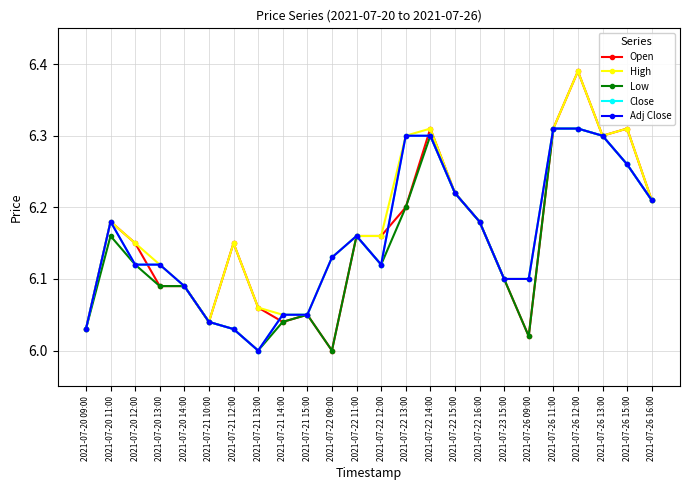

What is the minimum value for Adj Close?

6.0